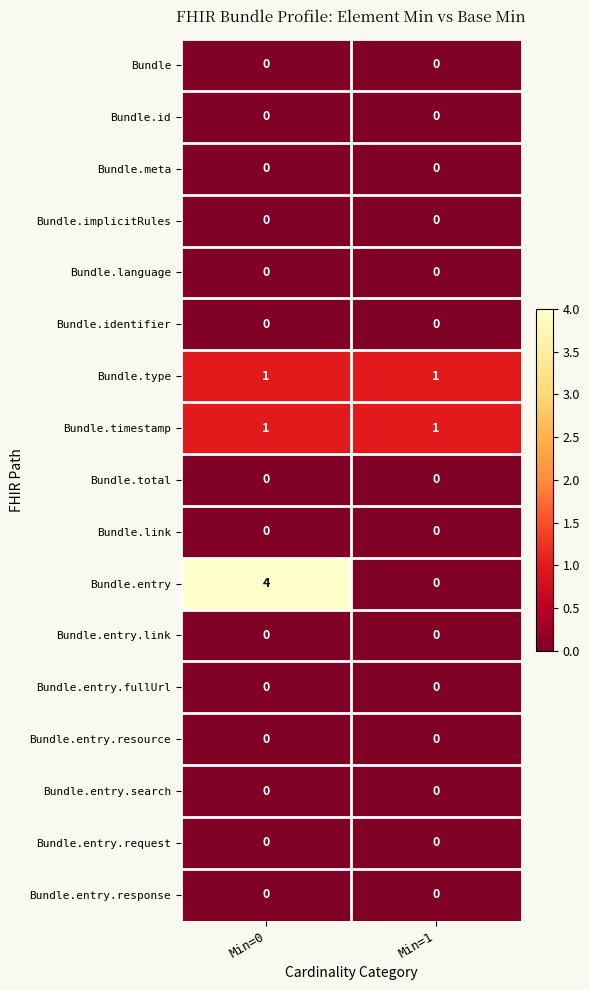

How many series are shown in this chart?

17